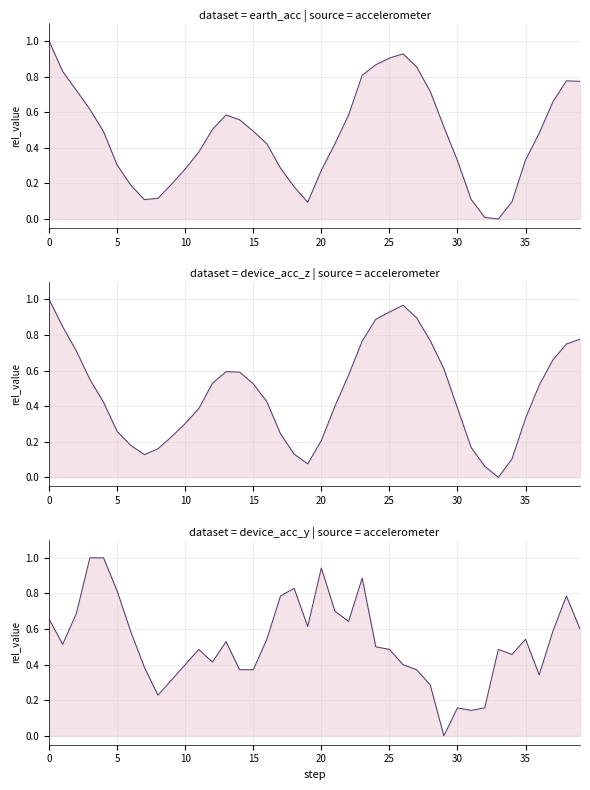

The earth_acc_z_line series shows 0.3 at 35. True or false?

True